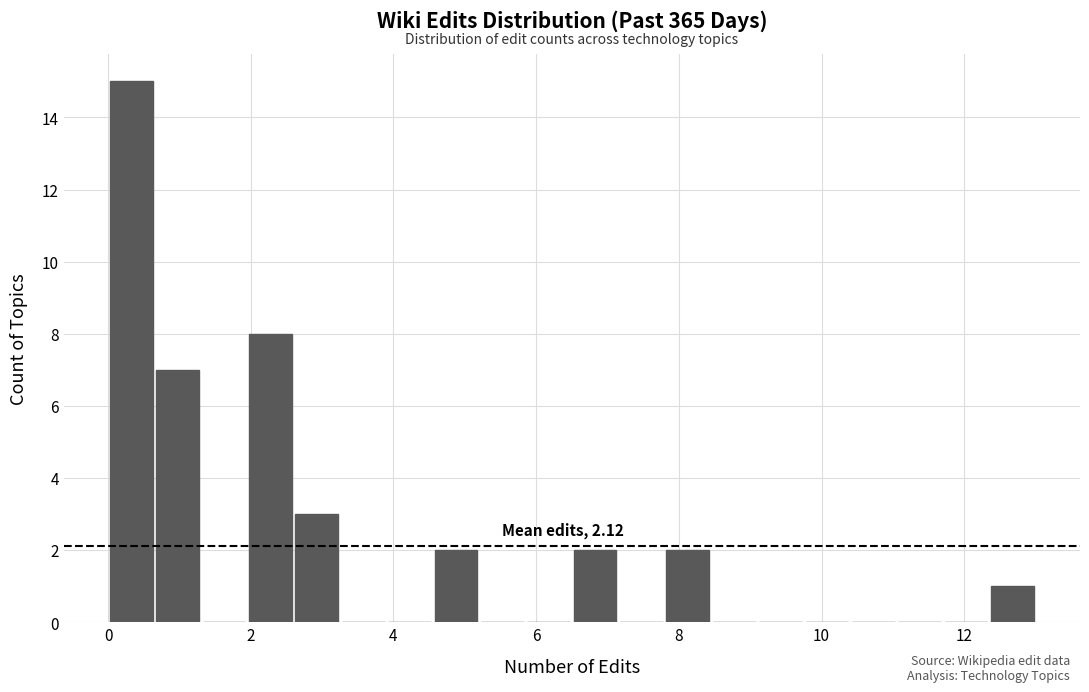

Around what value on the x-axis is the tallest bar? Give the approximate position of its centre, as read against the axis.

0.4